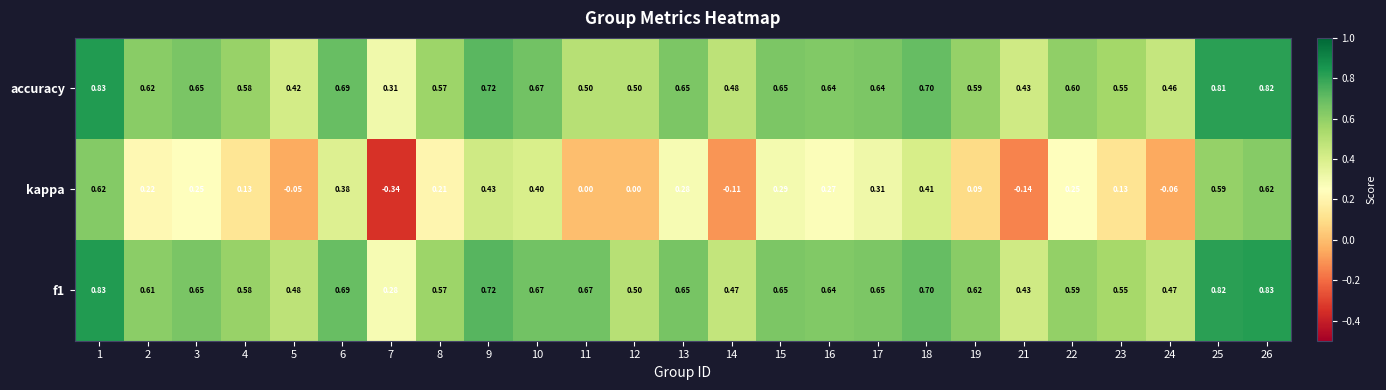

Is the value of accuracy at 2 greater than the value of f1 at 17?

No